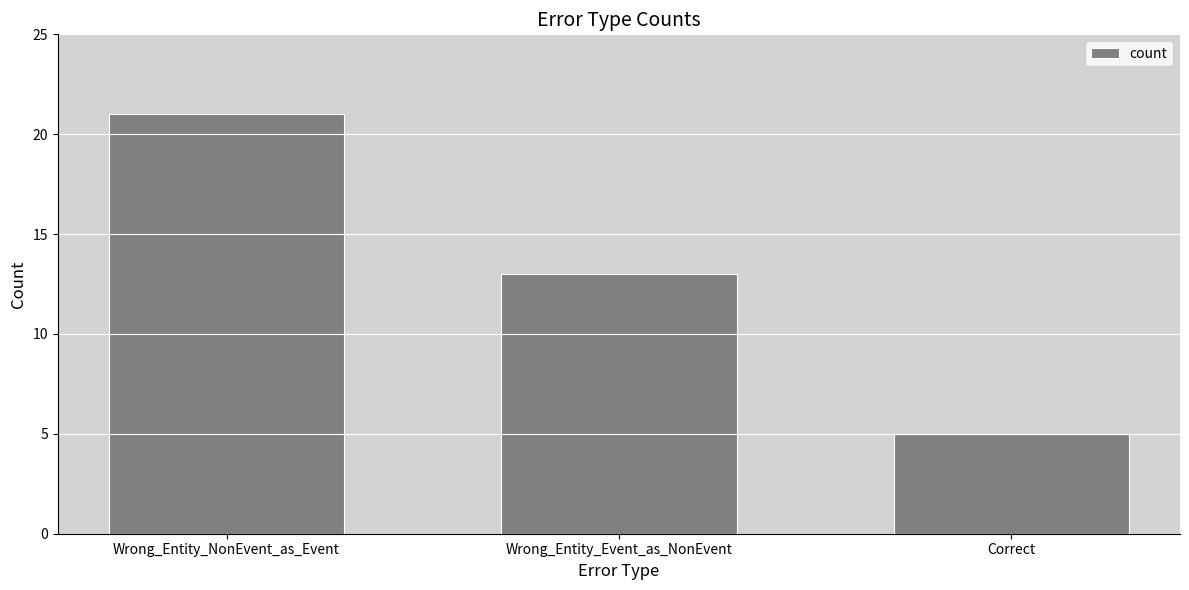

The chart shows a value of 13 at Wrong_Entity_Event_as_NonEvent. True or false?

True